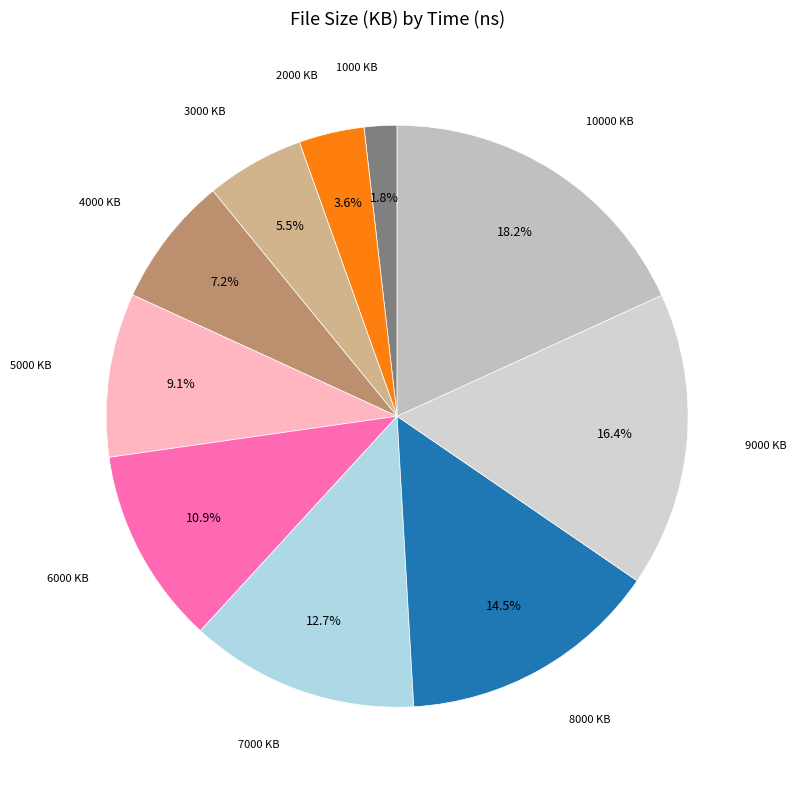

How many slices are in this pie chart?

10